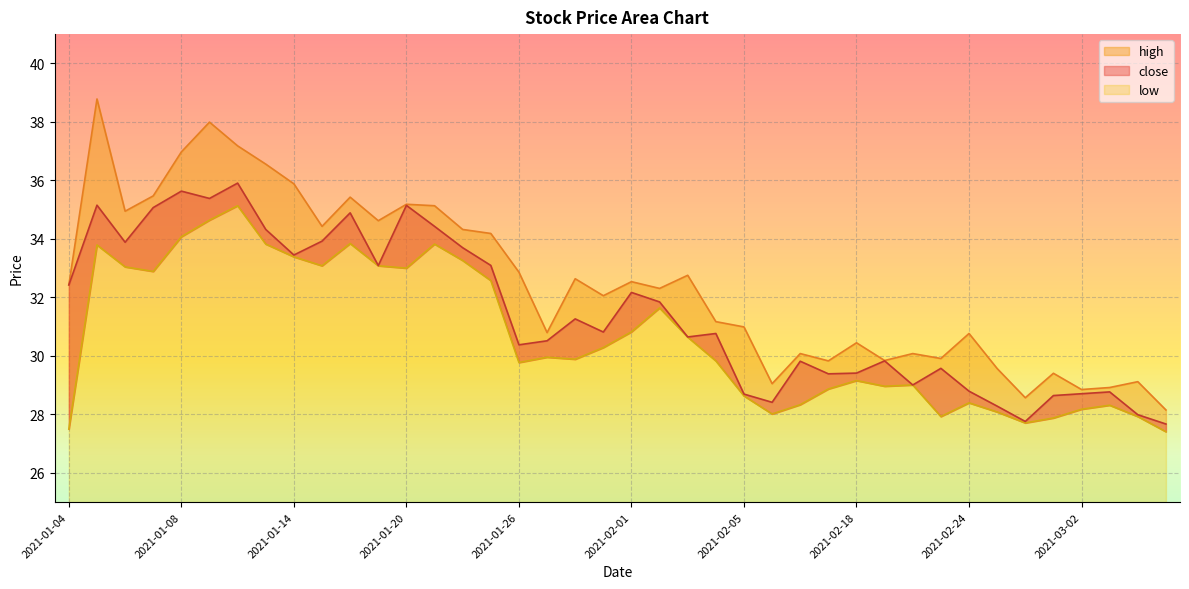

Is it true that close equals 50.2 at 2021-01-06?

False